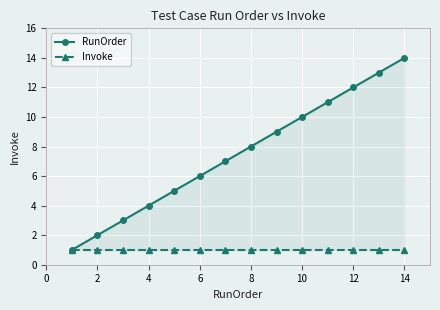

True or false: RunOrder has a value of 14 at 8.

False